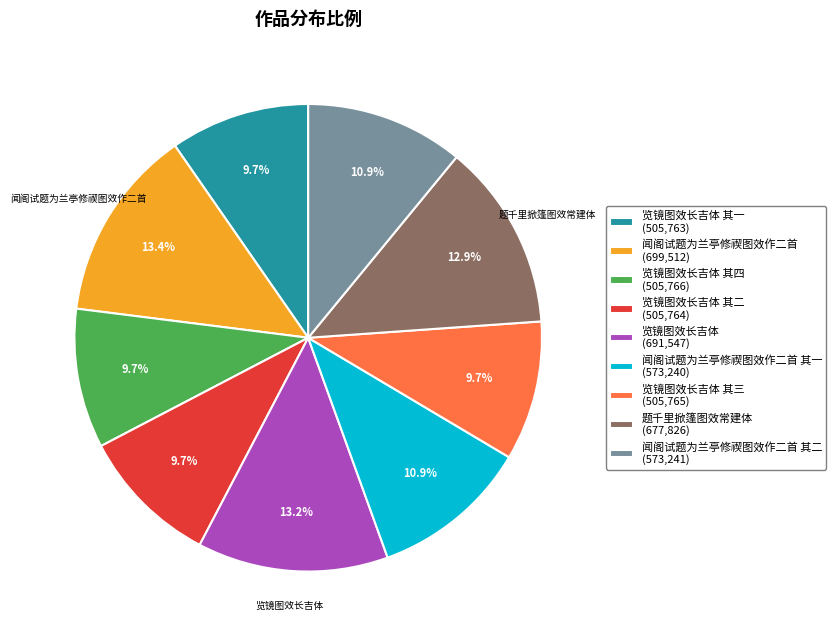

What is the ratio of the value at 览镜图效长吉体 其三 (505,765) to the value at 闻阁试题为兰亭修禊图效作二首 其一 (573,240)?

0.9